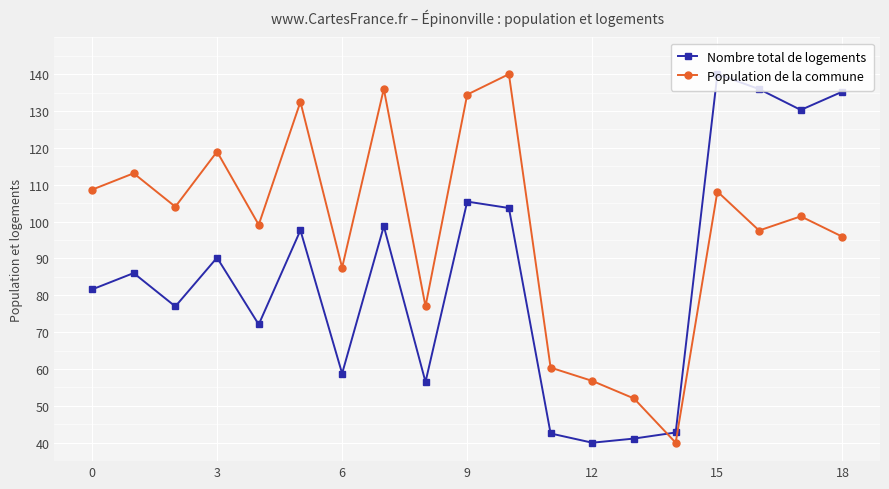

After their last crossing, which series has the higher values: Nombre total de logements or Population de la commune?

Nombre total de logements